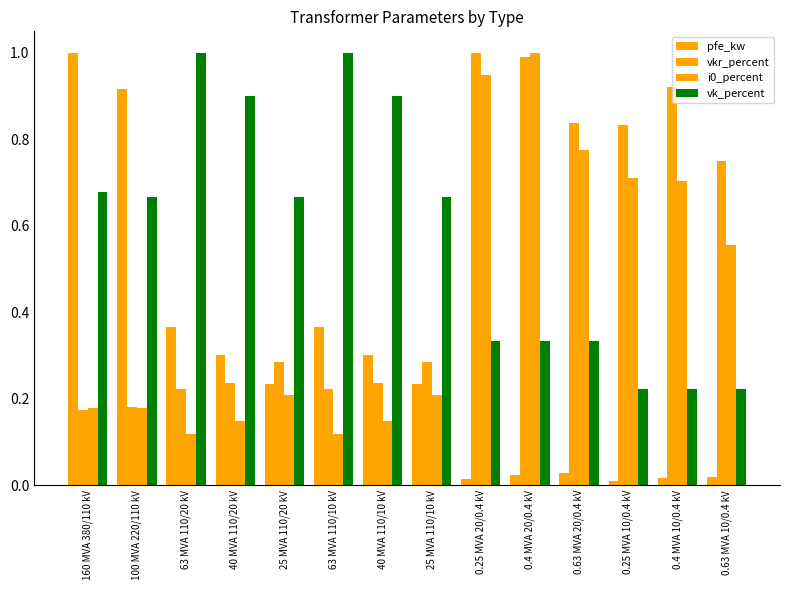

What is the sum of the pfe_kw values at 40 MVA 110/20 kV and 0.25 MVA 10/0.4 kV?

0.3